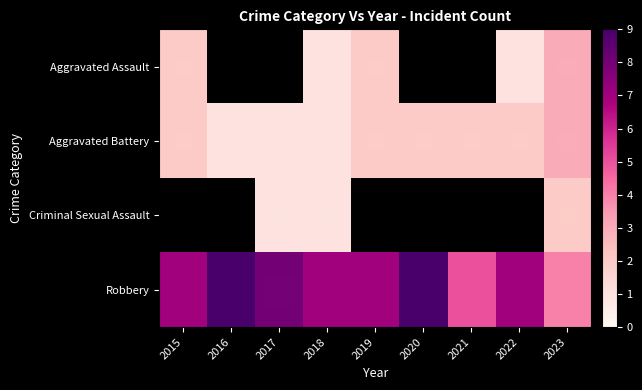

At which category is the sum across all series the highest?

2023